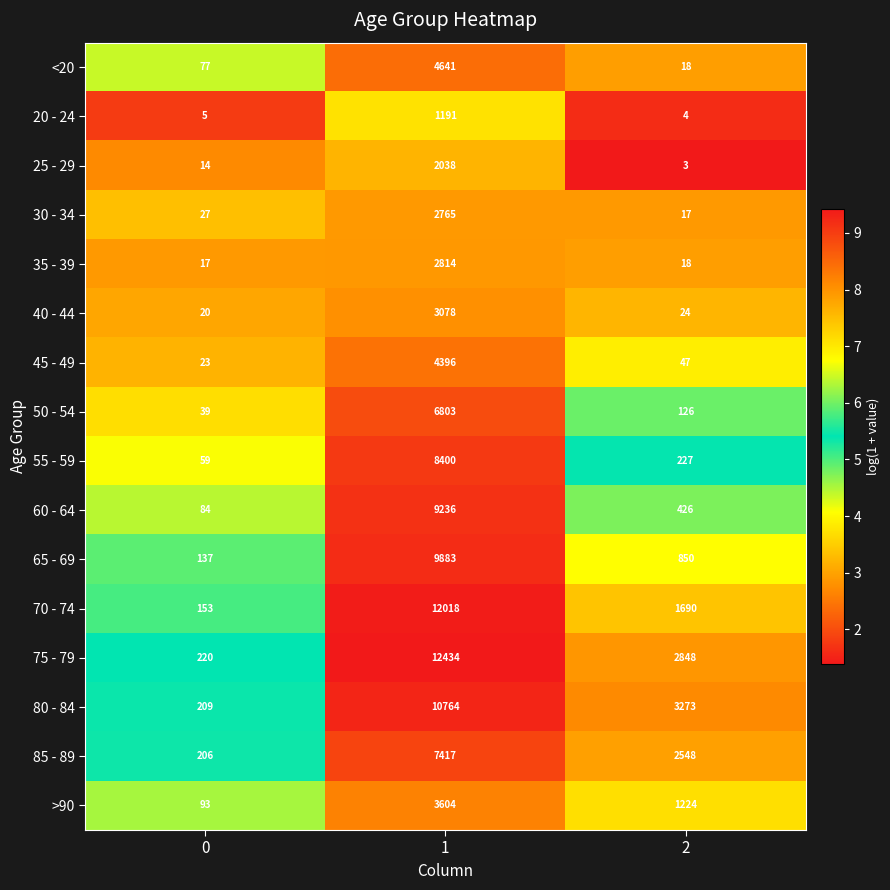

What is the spread (max minus min) of values at 1?

11243